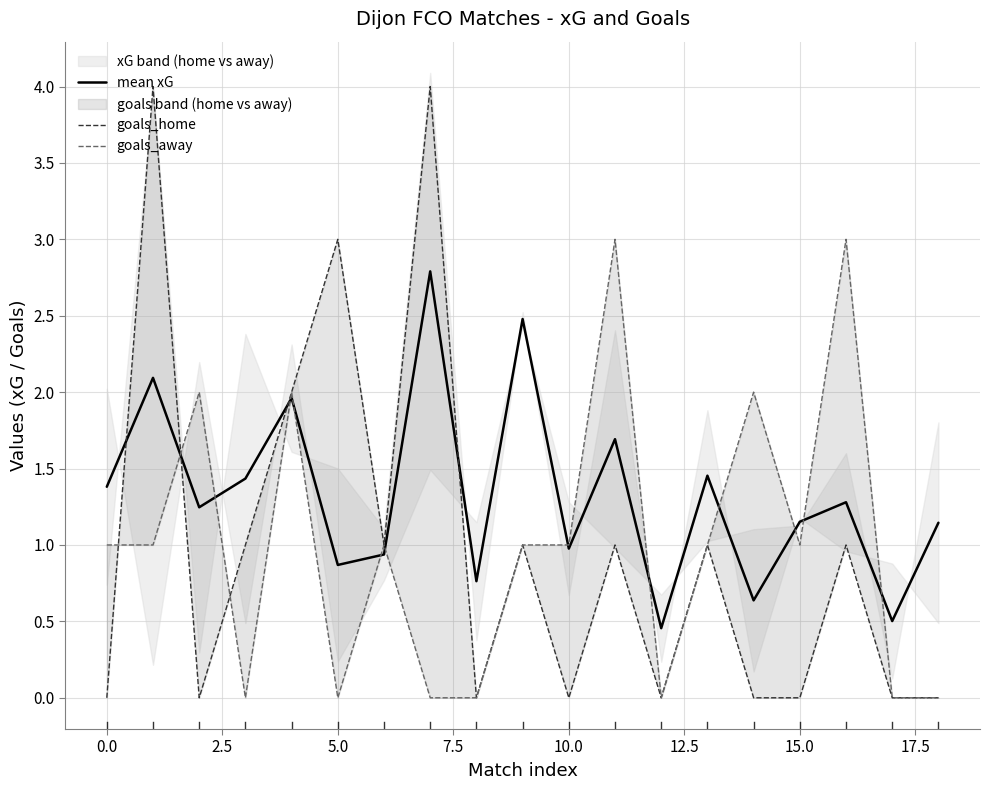

The value of goals_away at 10 is 1.0. True or false?

True